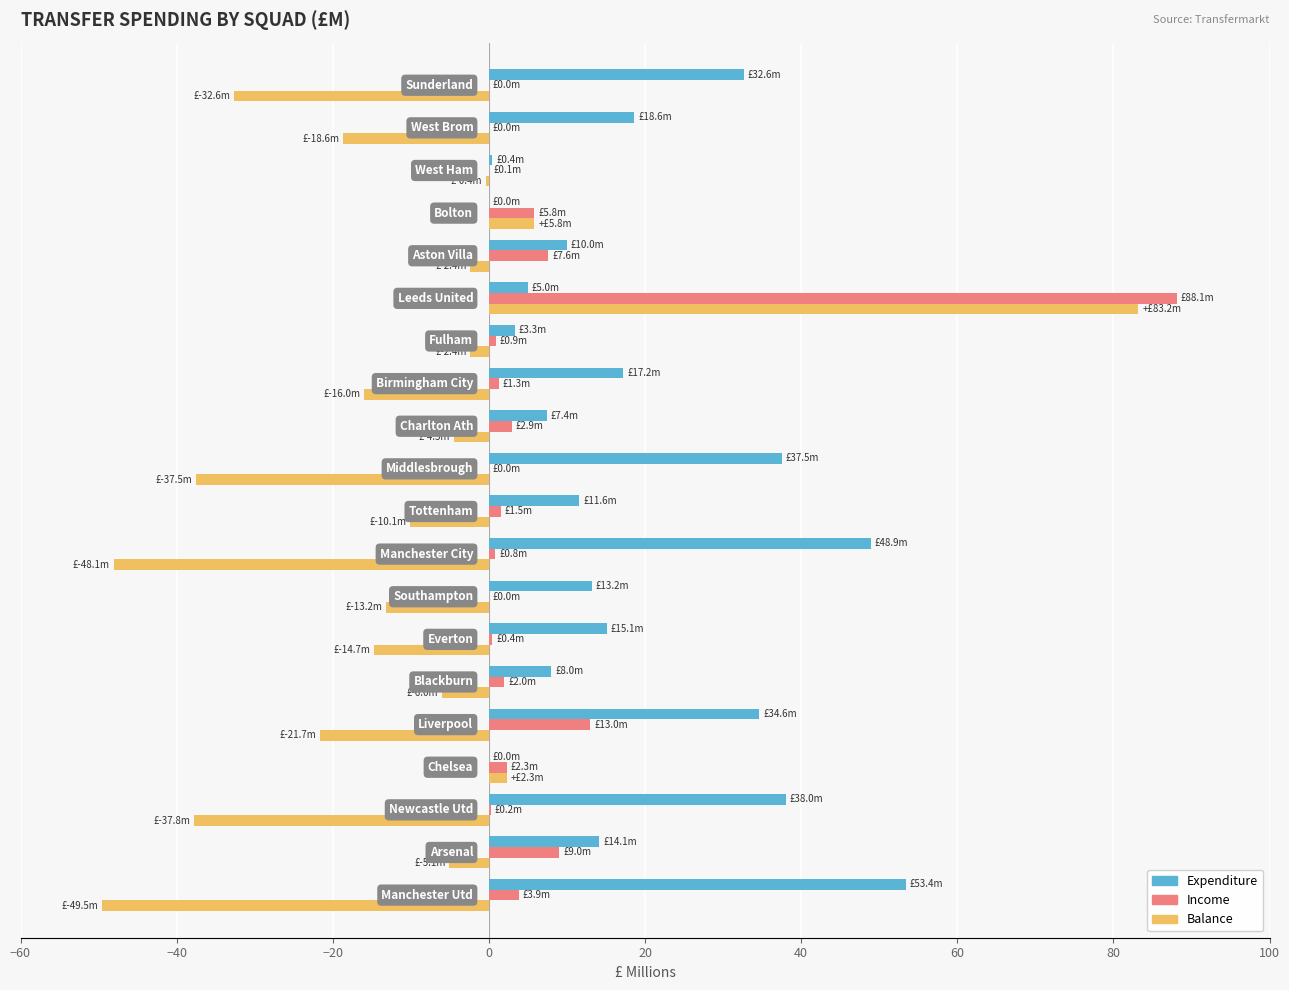

What is the sum of all Expenditure values?

369.0